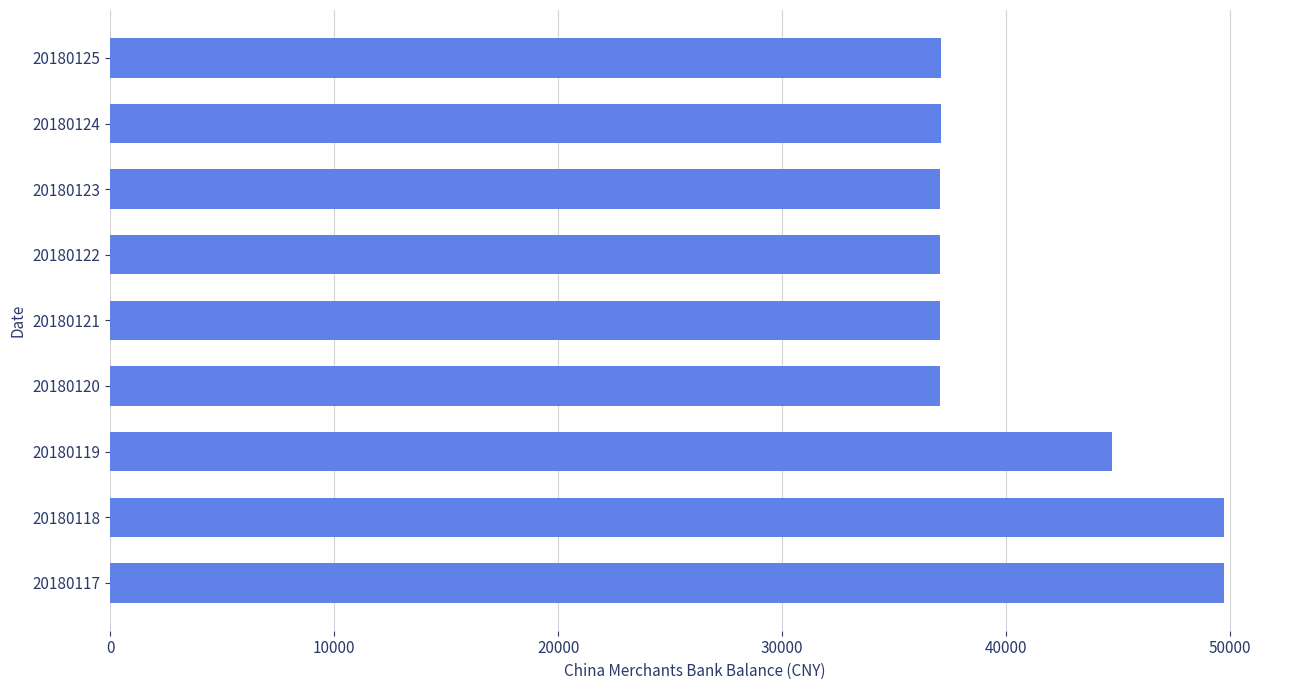

How many bars are there in total?

9